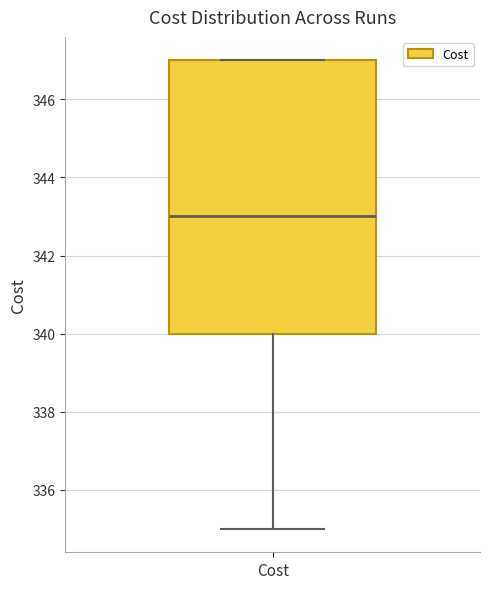

Read this box plot against the y-axis: the position of the median line, the range covered by the box, and the ends of both whiskers. The values are not printed on the chart, so give them approximately, as read against the axis.

median 343, box 340 to 347, whiskers 335 to 347